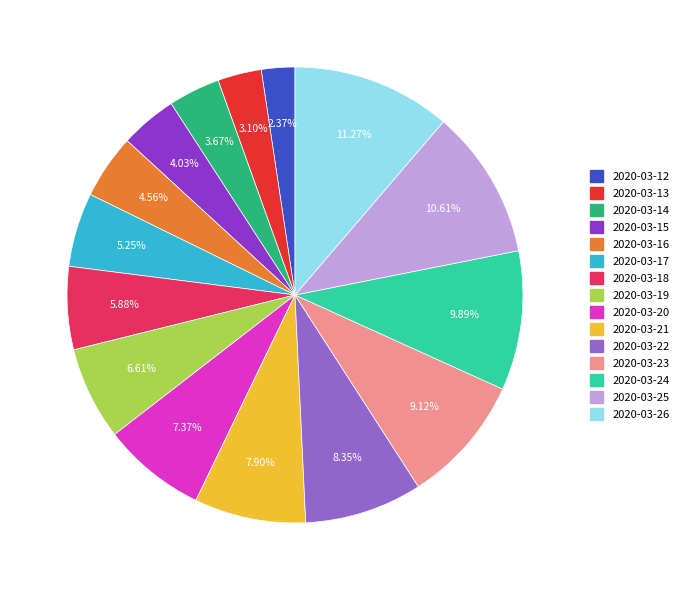

Does 2020-03-24 represent more than half of the total?

No